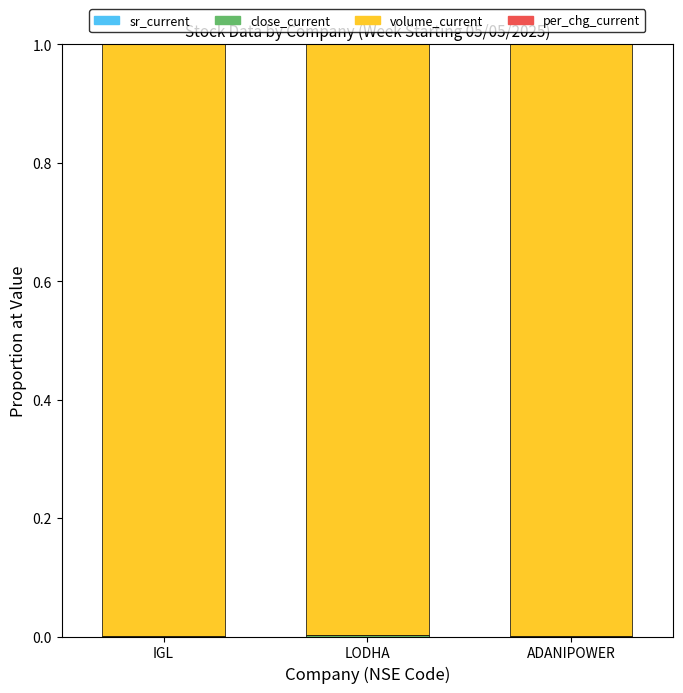

What is the label of the 1st bar from the right?

ADANIPOWER